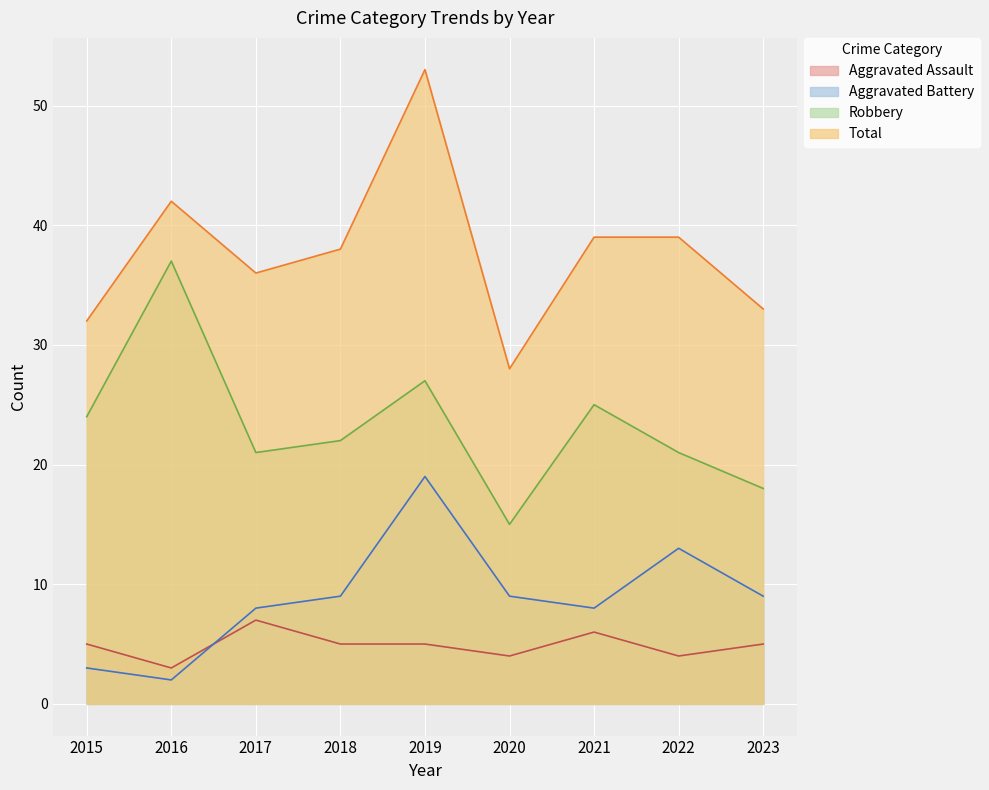

What is the maximum value for Aggravated Assault?

7